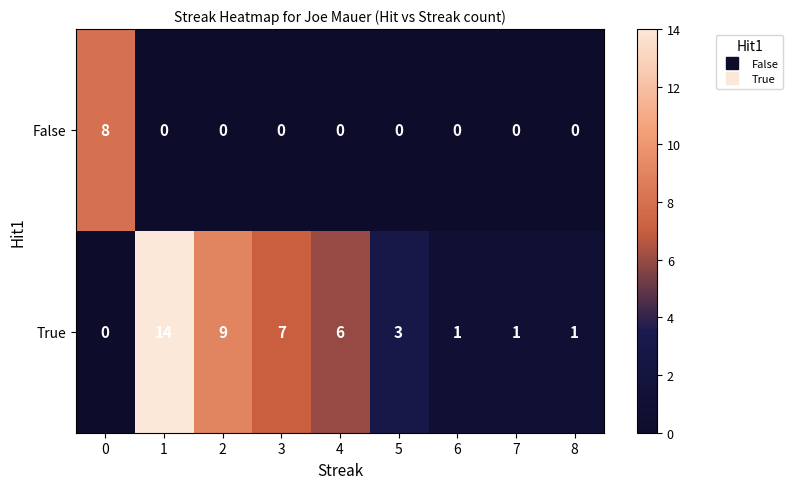

Count the number of data series in this chart.

2